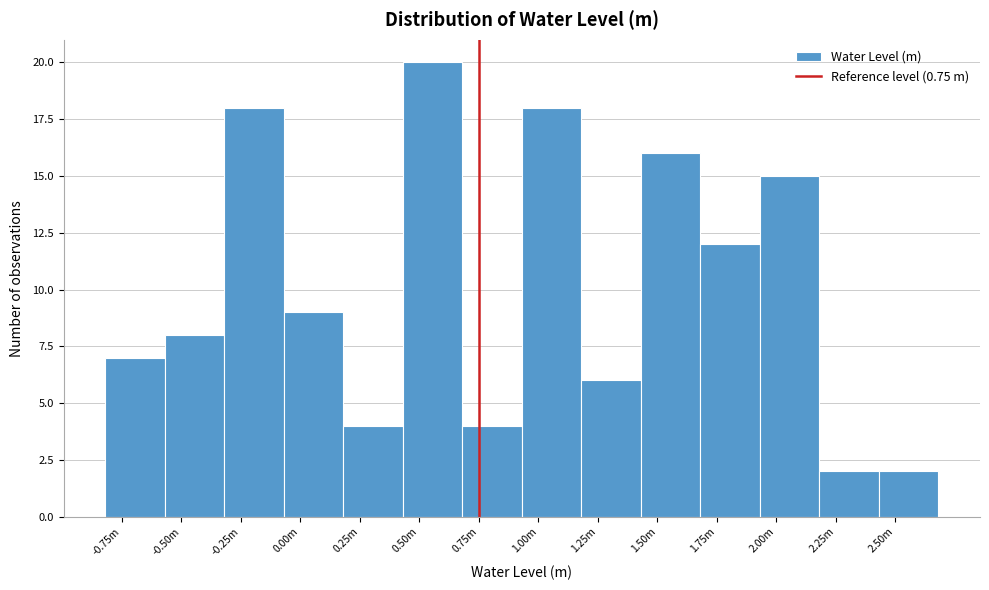

Reading left to right, transcribe all the data shown in this chart.

-0.75m=7	-0.50m=8	-0.25m=18	0.00m=9	0.25m=4	0.50m=20	0.75m=4	1.00m=18	1.25m=6	1.50m=16	1.75m=12	2.00m=15	2.25m=2	2.50m=2